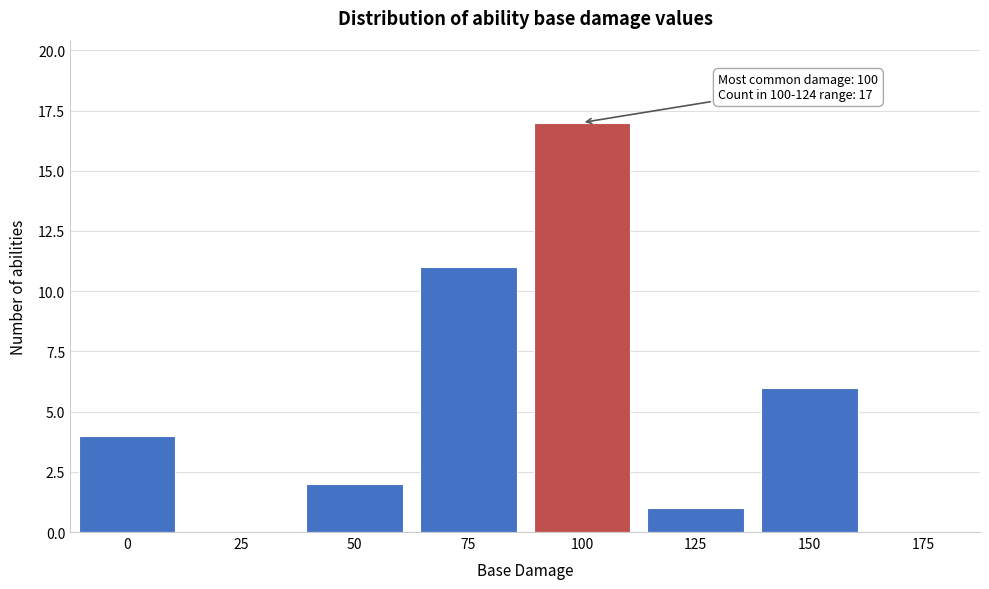

Reading left to right, transcribe all the data shown in this chart.

0=4	25=0	50=2	75=11	100=17	125=1	150=6	175=0